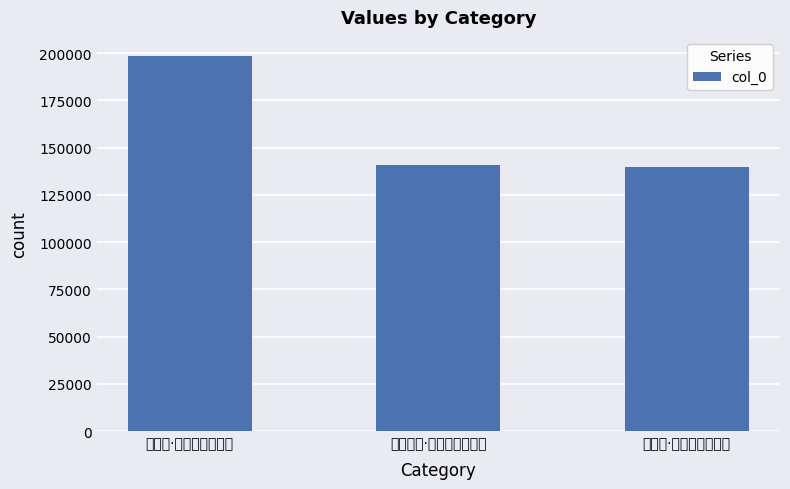

Are the bars grouped side by side (vs. stacked)?

No